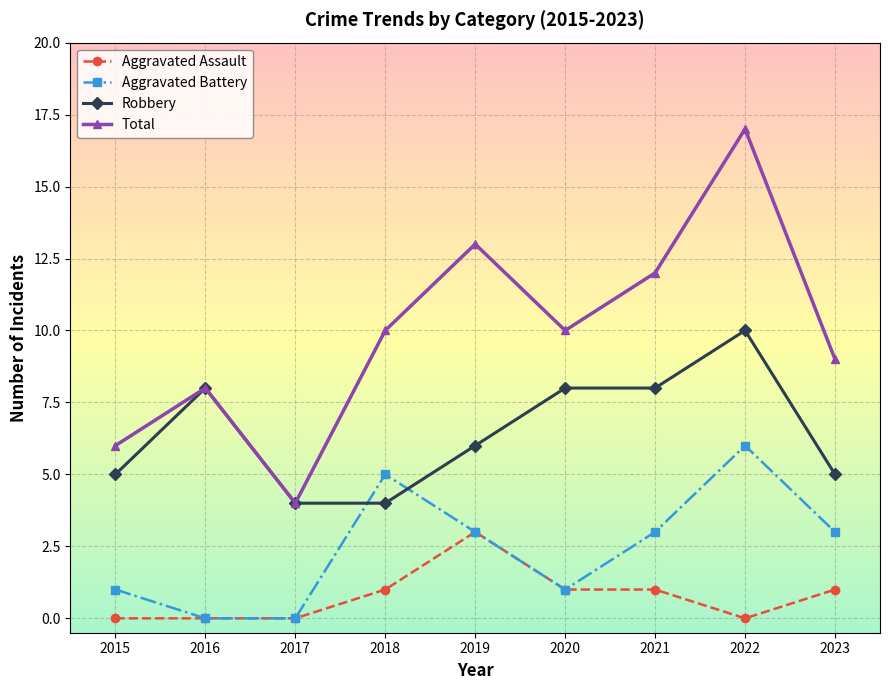

List the series in order of their overall mean, highest first.

Total, Robbery, Aggravated Battery, Aggravated Assault